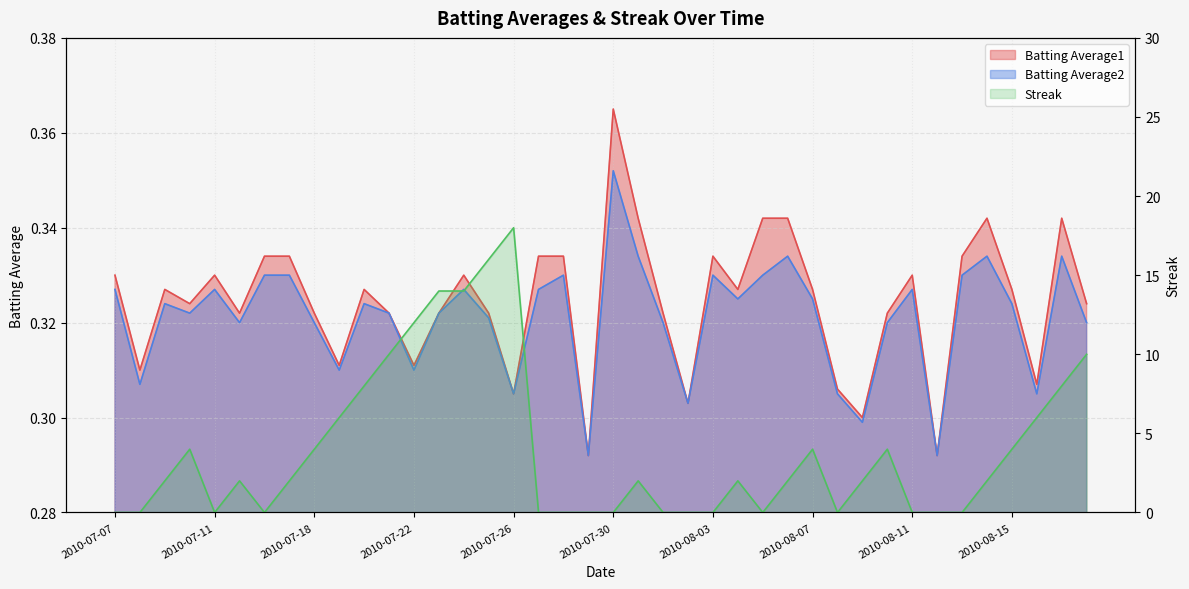

Reading right to left, transcribe all the data shown in this chart.

Batting Average1: 2010-08-18=0.3	2010-08-17=0.3	2010-08-16=0.3	2010-08-15=0.3	2010-08-14=0.3	2010-08-13=0.3	2010-08-12=0.3	2010-08-11=0.3	2010-08-10=0.3	2010-08-09=0.3	2010-08-08=0.3	2010-08-07=0.3	2010-08-06=0.3	2010-08-05=0.3	2010-08-04=0.3	2010-08-03=0.3	2010-08-02=0.3	2010-08-01=0.3	2010-07-31=0.3	2010-07-30=0.4	2010-07-29=0.3	2010-07-28=0.3	2010-07-27=0.3	2010-07-26=0.3	2010-07-25=0.3	2010-07-24=0.3	2010-07-23=0.3	2010-07-22=0.3	2010-07-21=0.3	2010-07-20=0.3	2010-07-19=0.3	2010-07-18=0.3	2010-07-17=0.3	2010-07-16=0.3	2010-07-15=0.3	2010-07-11=0.3	2010-07-10=0.3	2010-07-09=0.3	2010-07-08=0.3	2010-07-07=0.3
Batting Average2: 2010-08-18=0.3	2010-08-17=0.3	2010-08-16=0.3	2010-08-15=0.3	2010-08-14=0.3	2010-08-13=0.3	2010-08-12=0.3	2010-08-11=0.3	2010-08-10=0.3	2010-08-09=0.3	2010-08-08=0.3	2010-08-07=0.3	2010-08-06=0.3	2010-08-05=0.3	2010-08-04=0.3	2010-08-03=0.3	2010-08-02=0.3	2010-08-01=0.3	2010-07-31=0.3	2010-07-30=0.4	2010-07-29=0.3	2010-07-28=0.3	2010-07-27=0.3	2010-07-26=0.3	2010-07-25=0.3	2010-07-24=0.3	2010-07-23=0.3	2010-07-22=0.3	2010-07-21=0.3	2010-07-20=0.3	2010-07-19=0.3	2010-07-18=0.3	2010-07-17=0.3	2010-07-16=0.3	2010-07-15=0.3	2010-07-11=0.3	2010-07-10=0.3	2010-07-09=0.3	2010-07-08=0.3	2010-07-07=0.3
Streak: 2010-08-18=10.0	2010-08-17=8.0	2010-08-16=6.0	2010-08-15=4.0	2010-08-14=2.0	2010-08-13=0.0	2010-08-12=0.0	2010-08-11=0.0	2010-08-10=4.0	2010-08-09=2.0	2010-08-08=0.0	2010-08-07=4.0	2010-08-06=2.0	2010-08-05=0.0	2010-08-04=2.0	2010-08-03=0.0	2010-08-02=0.0	2010-08-01=0.0	2010-07-31=2.0	2010-07-30=0.0	2010-07-29=0.0	2010-07-28=0.0	2010-07-27=0.0	2010-07-26=18.0	2010-07-25=16.0	2010-07-24=14.0	2010-07-23=14.0	2010-07-22=12.0	2010-07-21=10.0	2010-07-20=8.0	2010-07-19=6.0	2010-07-18=4.0	2010-07-17=2.0	2010-07-16=0.0	2010-07-15=2.0	2010-07-11=0.0	2010-07-10=4.0	2010-07-09=2.0	2010-07-08=0.0	2010-07-07=0.0